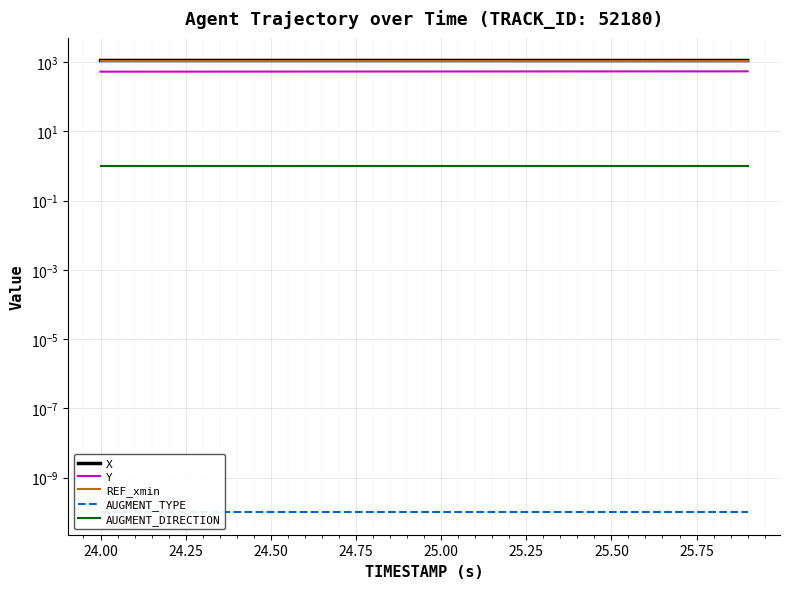

What is the label of the 19th point from the right?

24.00